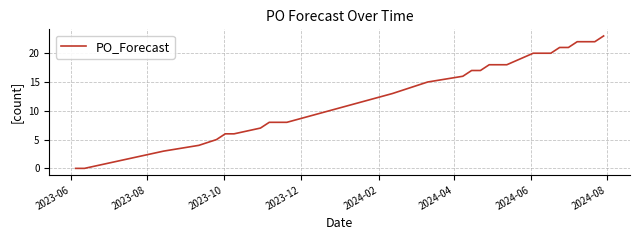

What is the greatest value displayed?

23